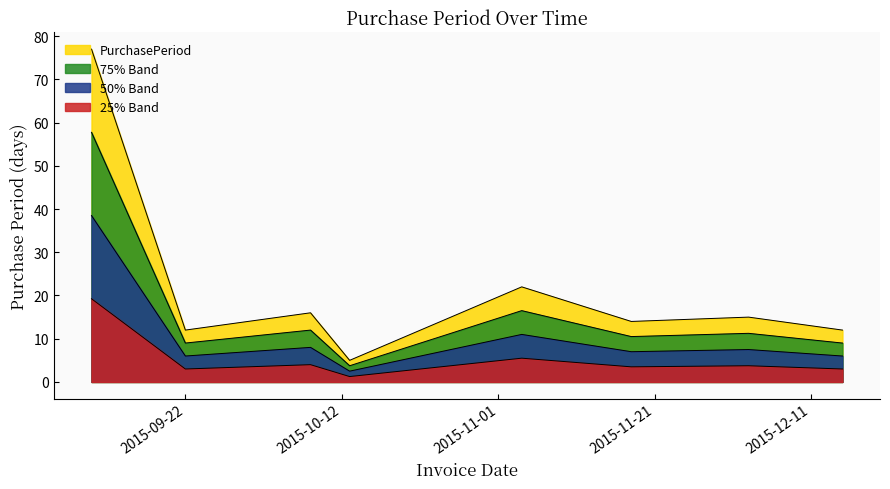

At which category does the data reach its first local valley?

2015-09-22